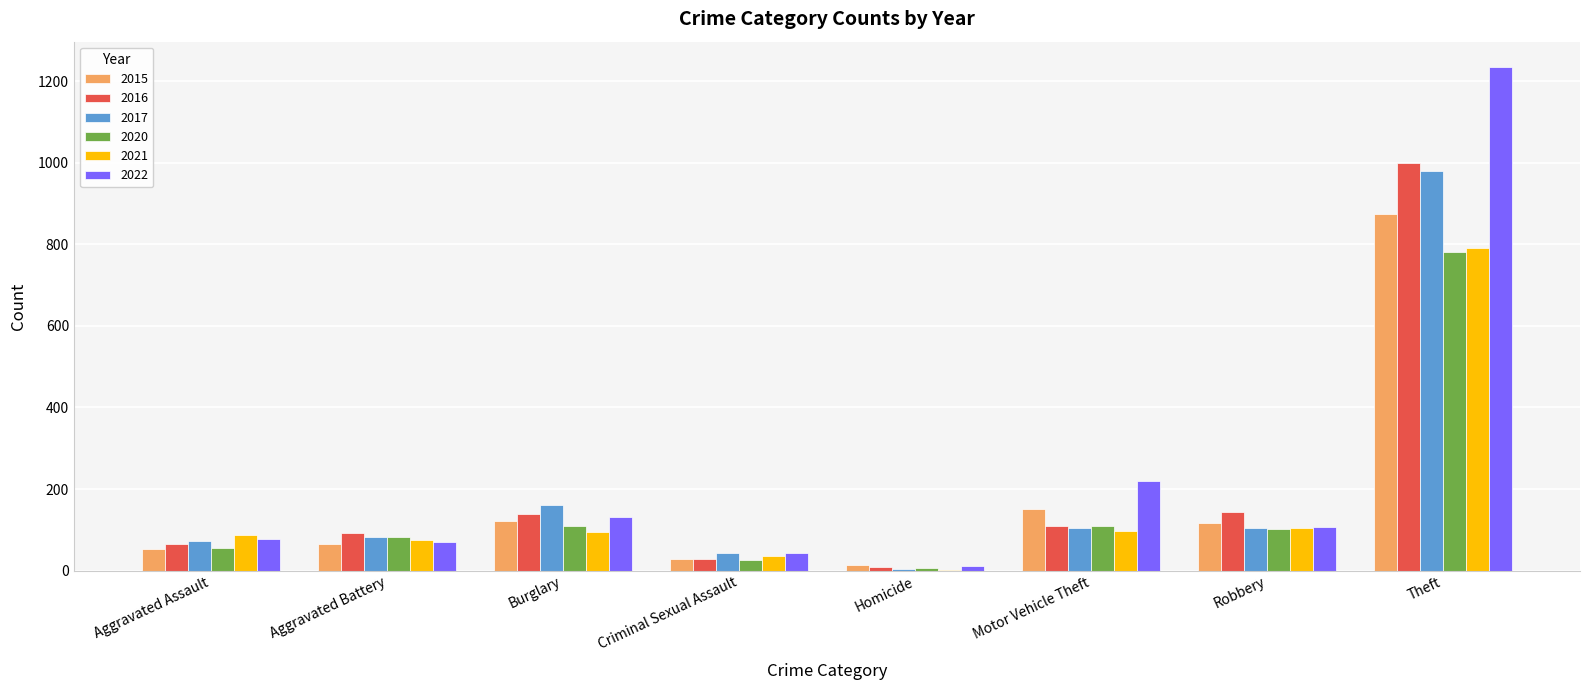

Count the number of categories in the chart.

8